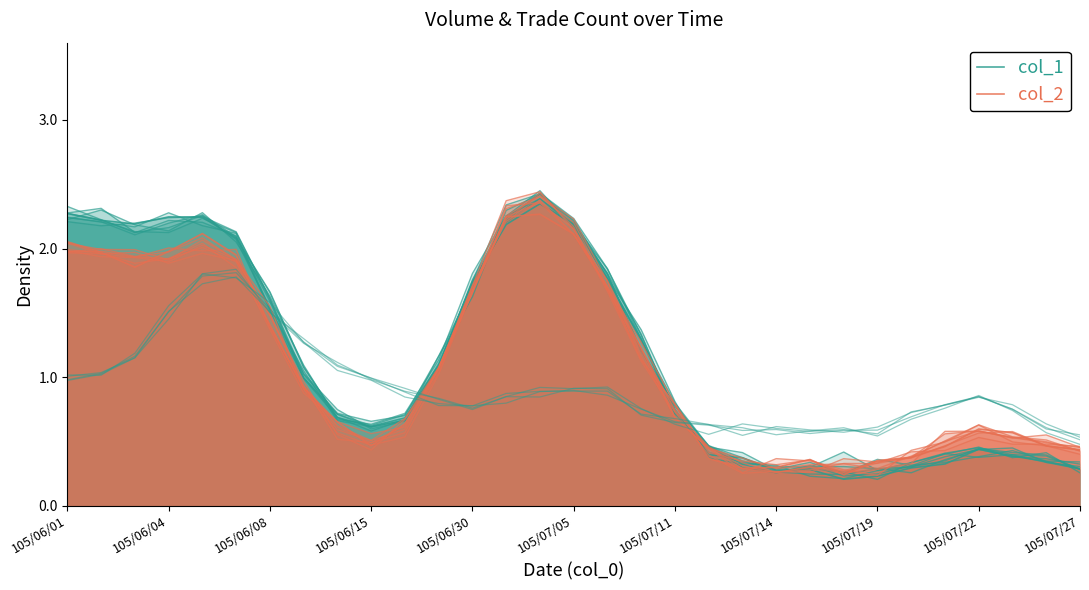

Which series has the widest spread of values?

col_1